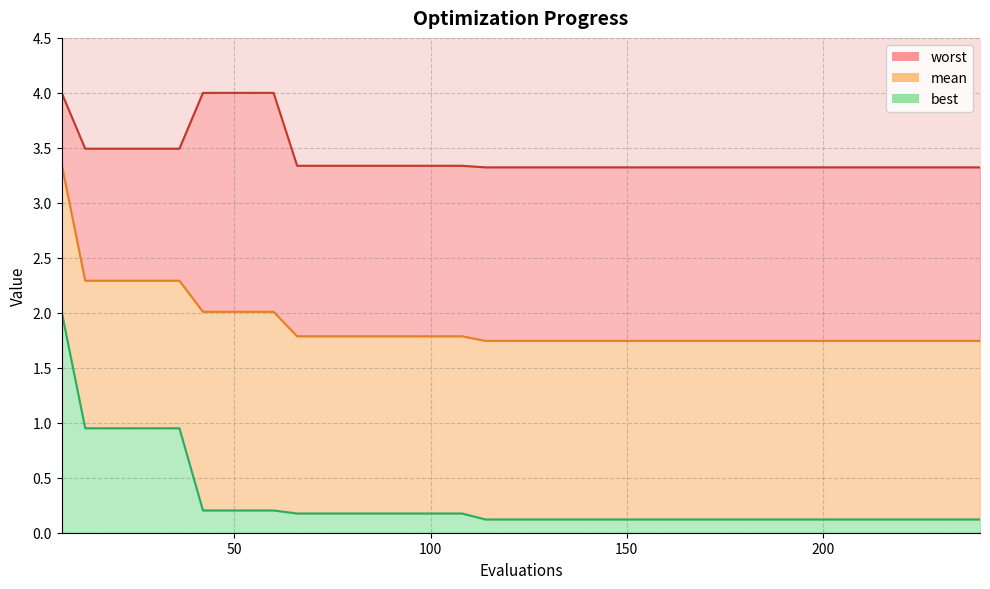

Reading left to right, transcribe all the data shown in this chart.

mean: 3.3	2.3	2.3	2.3	2.3	2.3	2.0	2.0	2.0	2.0	1.8	1.8	1.8	1.8	1.8	1.8	1.8	1.8	1.7	1.7	1.7	1.7	1.7	1.7	1.7	1.7	1.7	1.7	1.7	1.7	1.7	1.7	1.7	1.7	1.7	1.7	1.7	1.7	1.7	1.7
best: 2.0	1.0	1.0	1.0	1.0	1.0	0.2	0.2	0.2	0.2	0.2	0.2	0.2	0.2	0.2	0.2	0.2	0.2	0.1	0.1	0.1	0.1	0.1	0.1	0.1	0.1	0.1	0.1	0.1	0.1	0.1	0.1	0.1	0.1	0.1	0.1	0.1	0.1	0.1	0.1
worst: 4.0	3.5	3.5	3.5	3.5	3.5	4.0	4.0	4.0	4.0	3.3	3.3	3.3	3.3	3.3	3.3	3.3	3.3	3.3	3.3	3.3	3.3	3.3	3.3	3.3	3.3	3.3	3.3	3.3	3.3	3.3	3.3	3.3	3.3	3.3	3.3	3.3	3.3	3.3	3.3